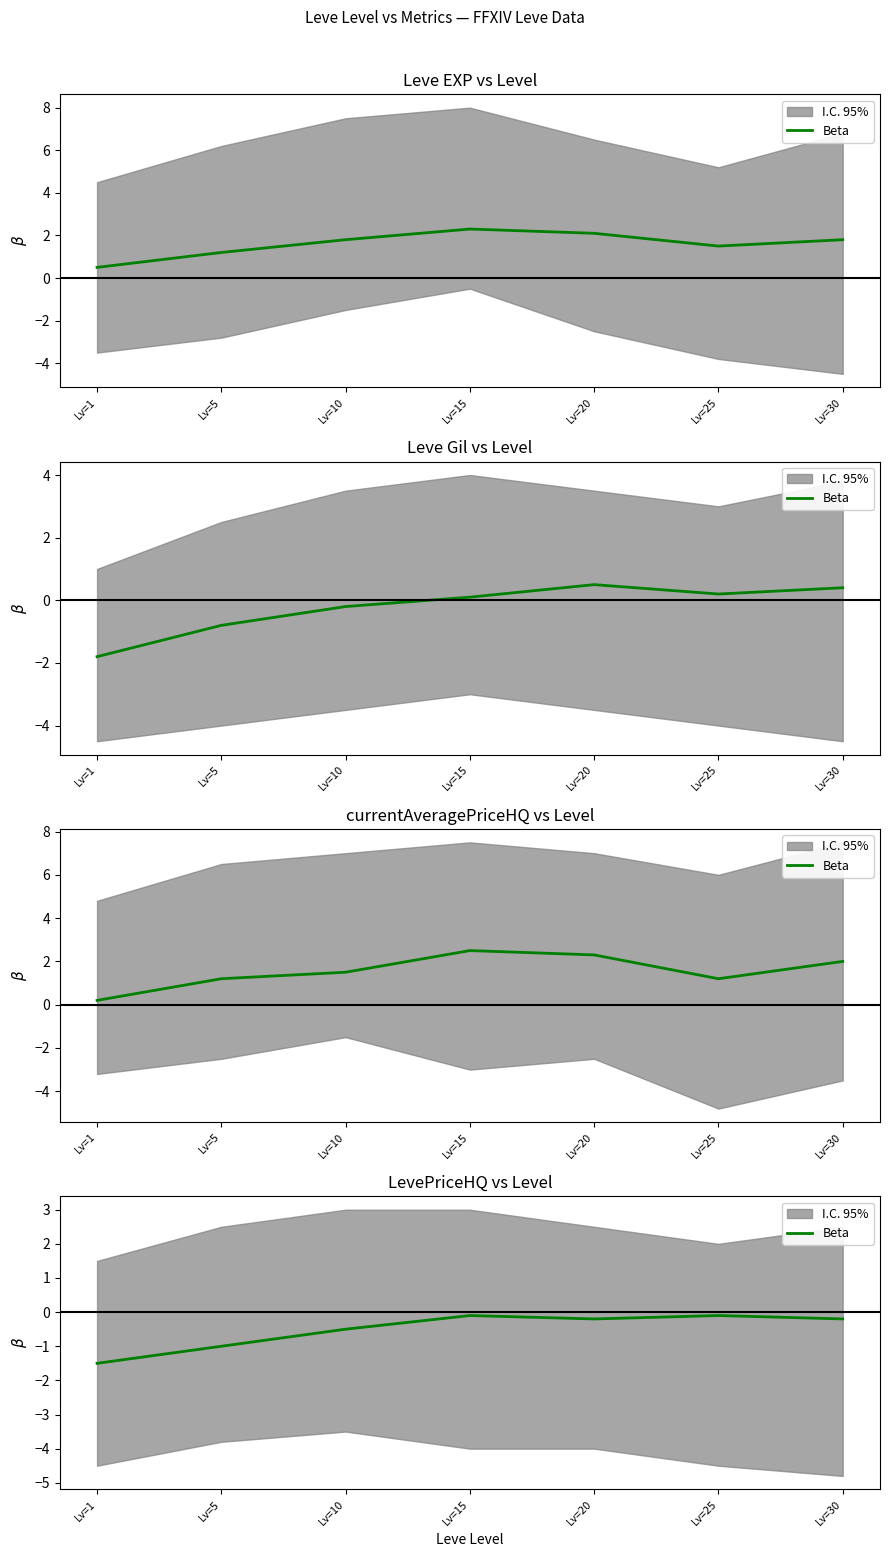

How many lines are shown in the chart?

1